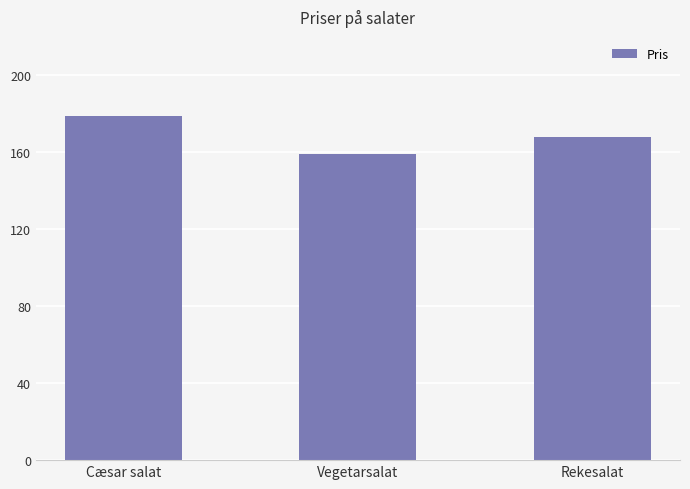

The value at Cæsar salat is 252. True or false?

False